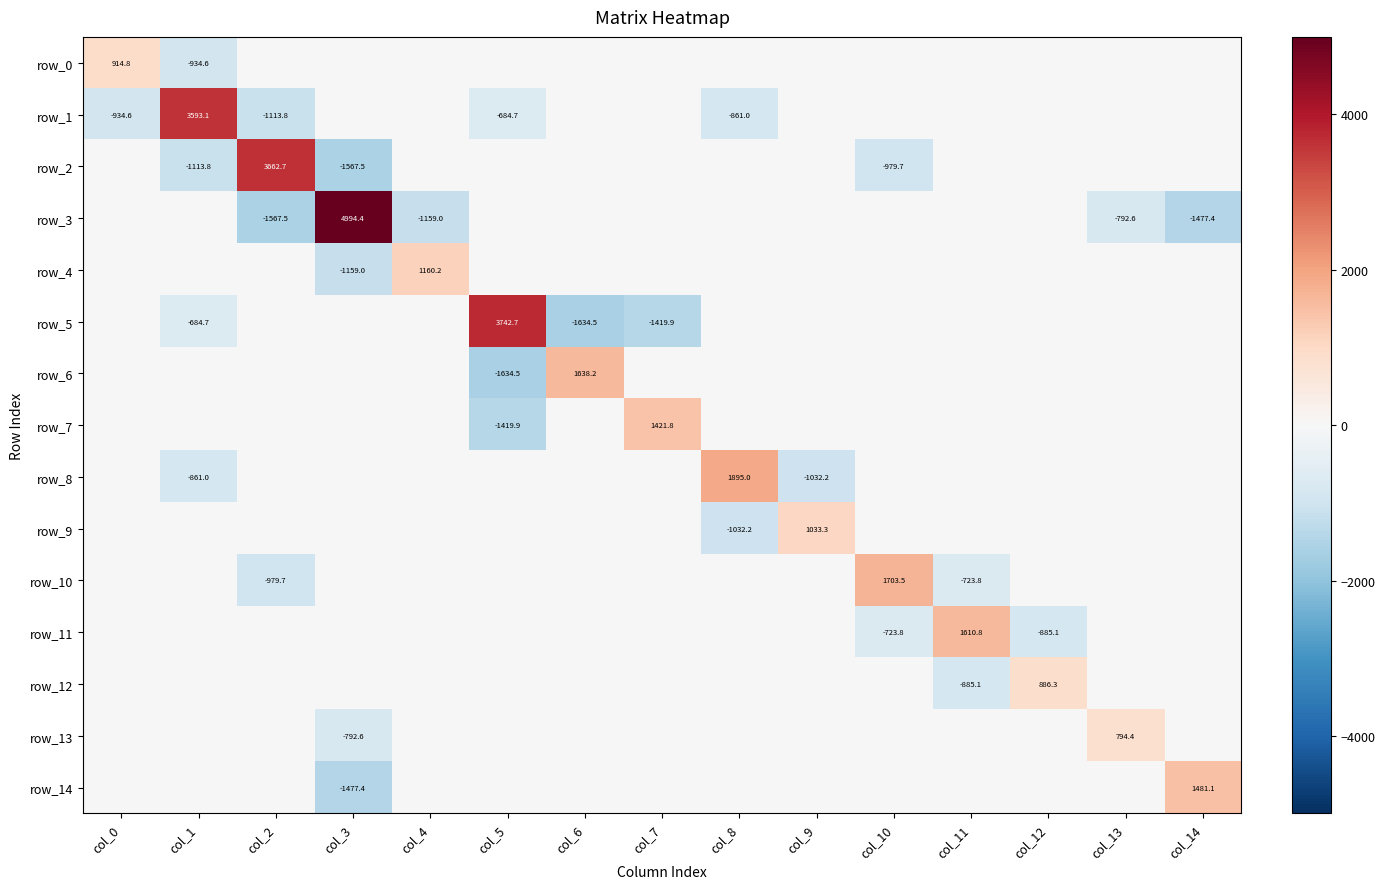

What is the difference between the maximum and minimum values in the row_5 series?

5377.2